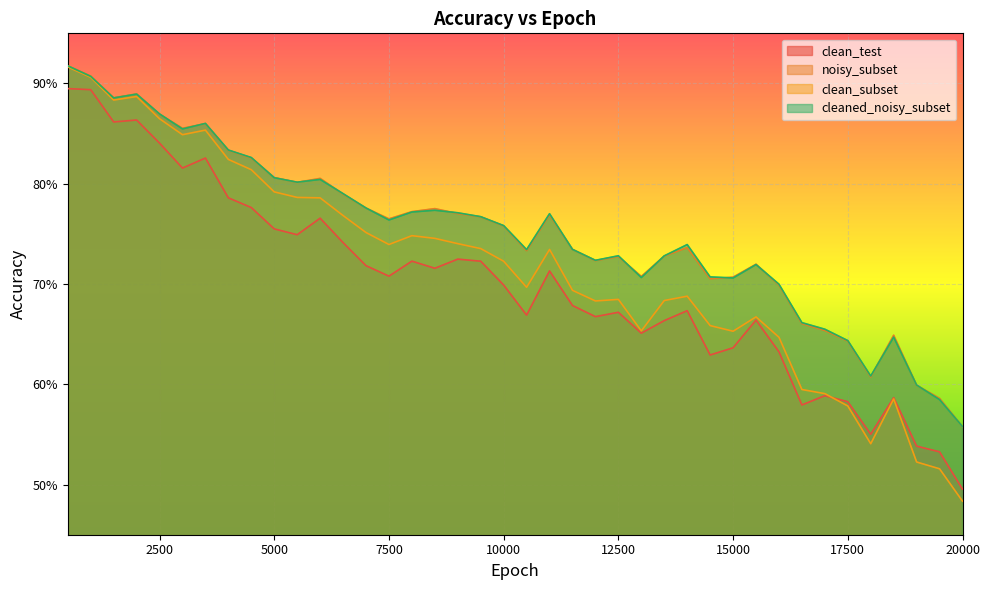

What is the sum of the clean_subset values at 18000 and 9000?

1.3